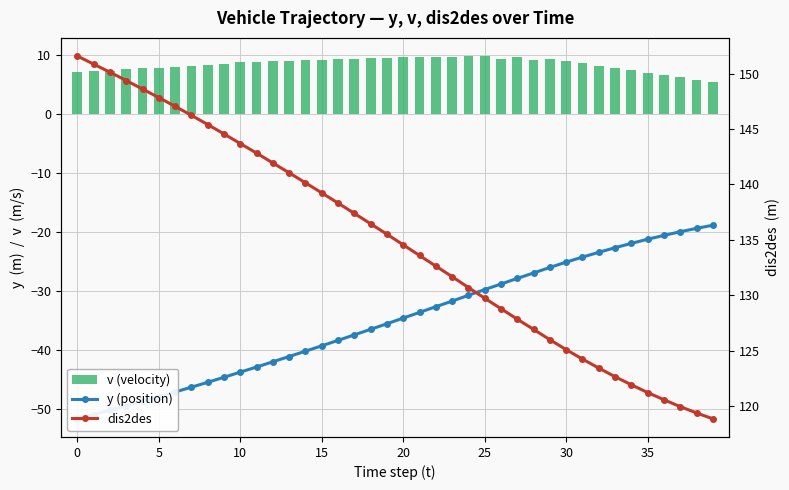

What is the maximum value for dis2des?

151.6